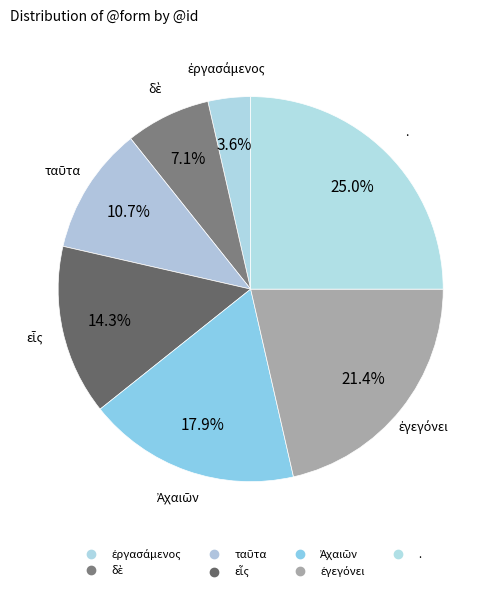

What is the change in value from Ἀχαιῶν to ἐγεγόνει?

+1